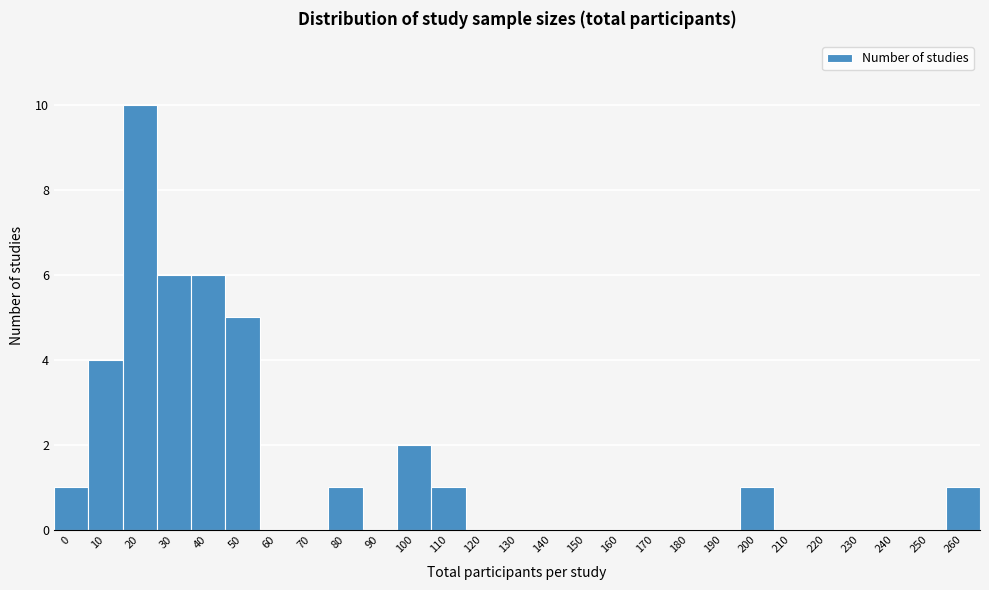

Reading left to right, extract all data points from this chart.

0=1	10=4	20=10	30=6	40=6	50=5	60=0	70=0	80=1	90=0	100=2	110=1	120=0	130=0	140=0	150=0	160=0	170=0	180=0	190=0	200=1	210=0	220=0	230=0	240=0	250=0	260=1